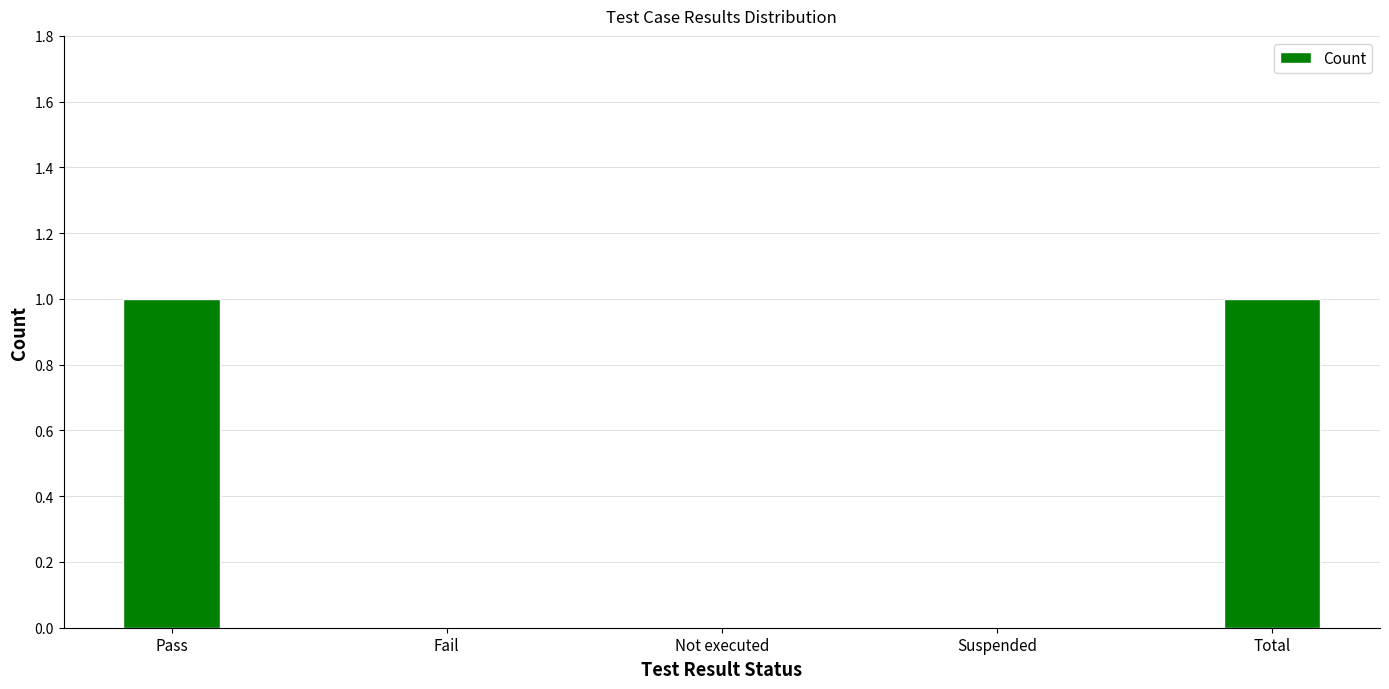

Is it true that the value at Pass is 2?

False